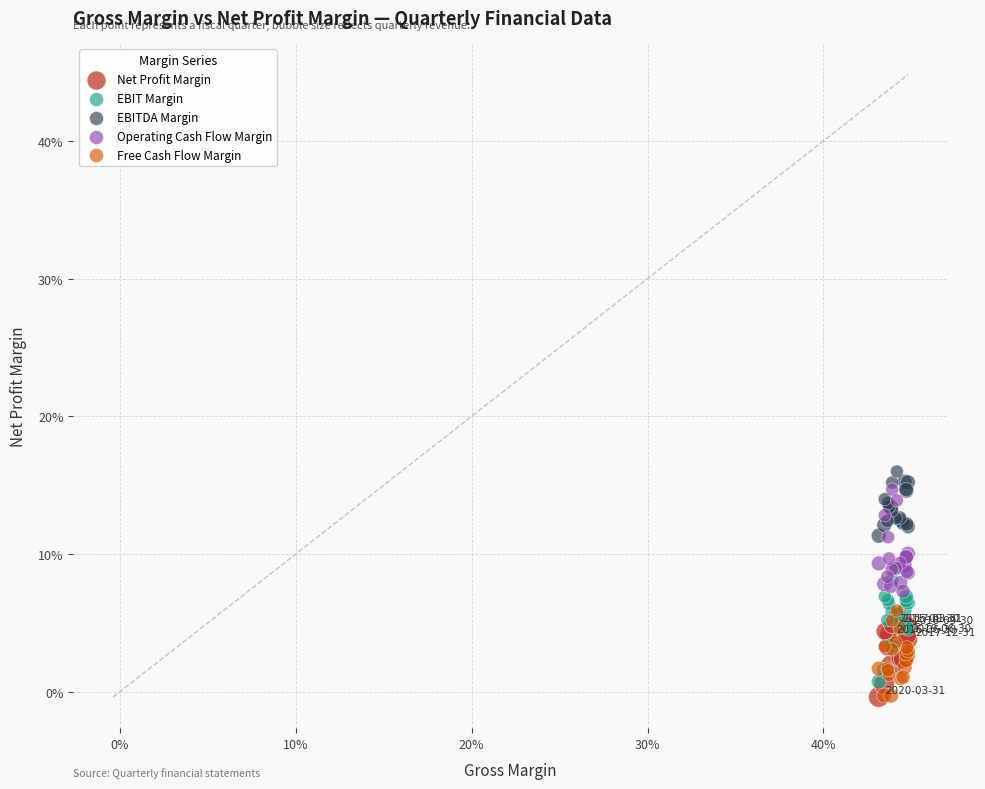

What are all the series names shown in the legend?

Net Profit Margin, EBIT Margin, EBITDA Margin, Operating Cash Flow Margin, Free Cash Flow Margin